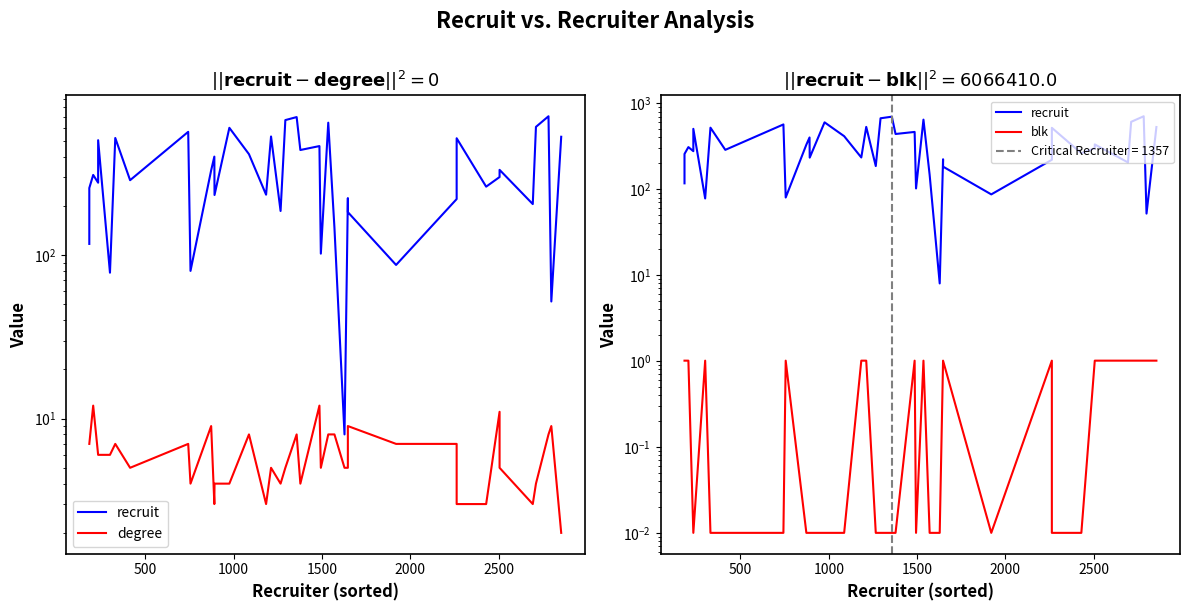

True or false: blk and degree cross at least once.

False